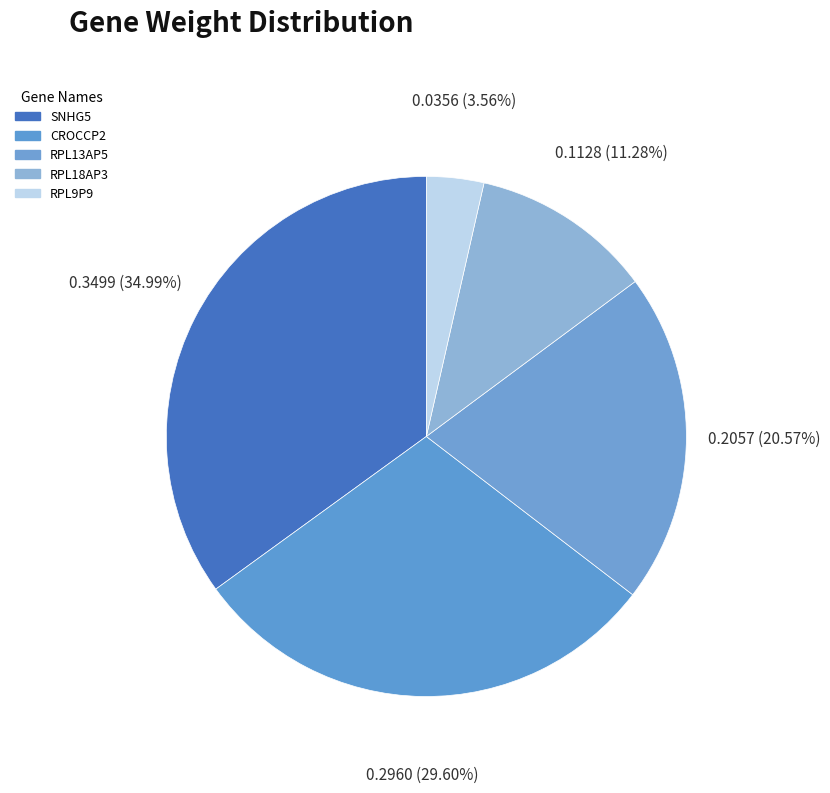

What is the total percentage of CROCCP2 and SNHG5?

64.6%